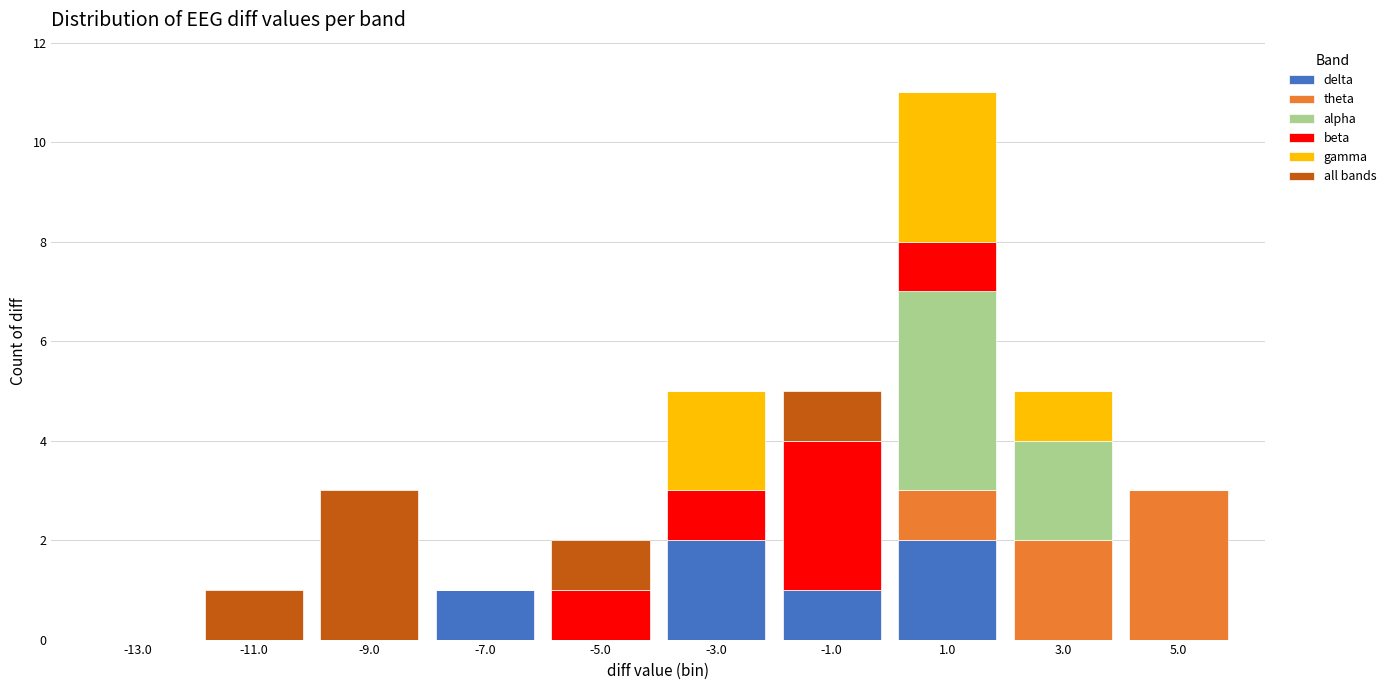

What is the total height of the stacked bar covering 2 to 4 on the x-axis? The values are not printed on the chart, so give them approximately, as read against the axis.

5